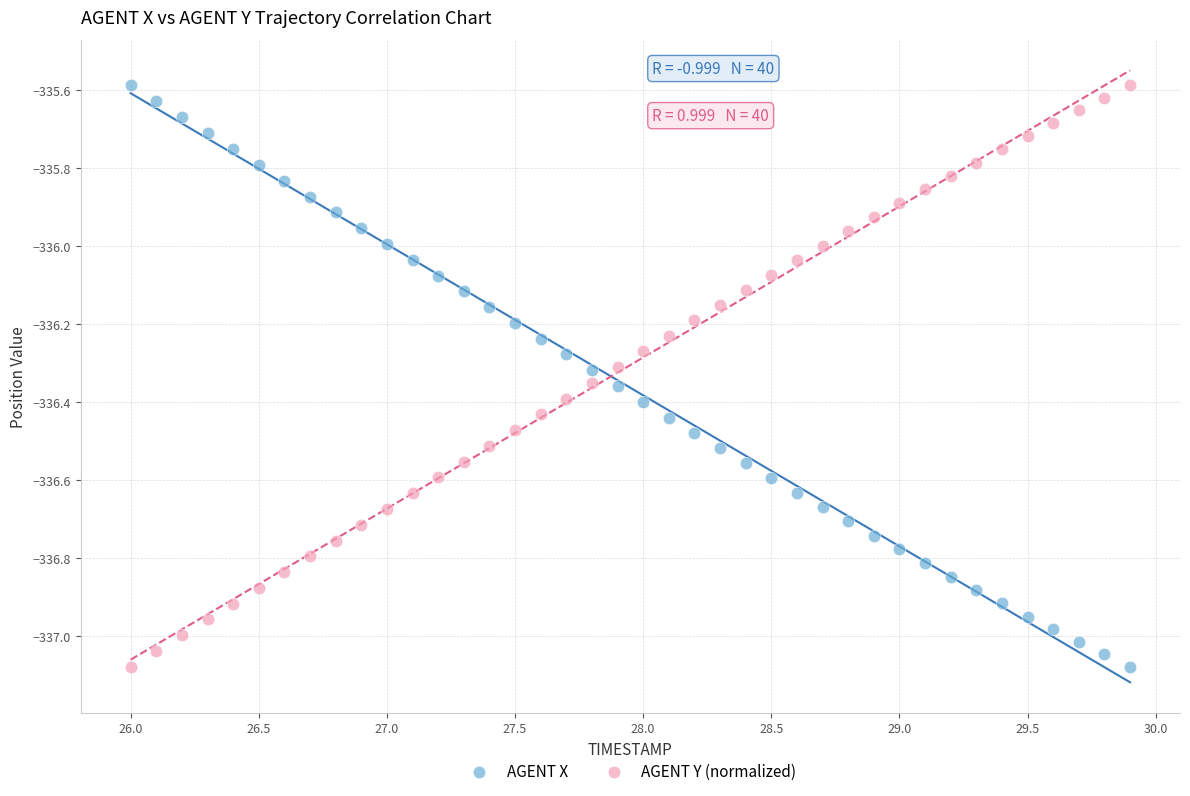

What are all the series names shown in the legend?

AGENT X, AGENT Y (normalized)